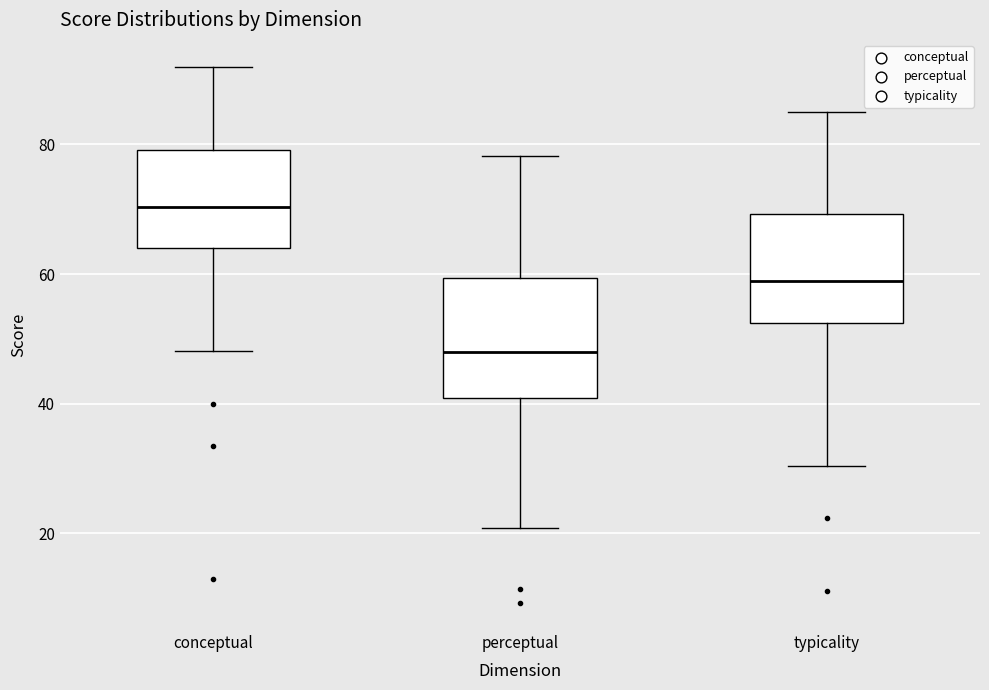

Where is the lower edge of the box for conceptual on the y-axis? The values are not printed on the chart, so give them approximately, as read against the axis.

64